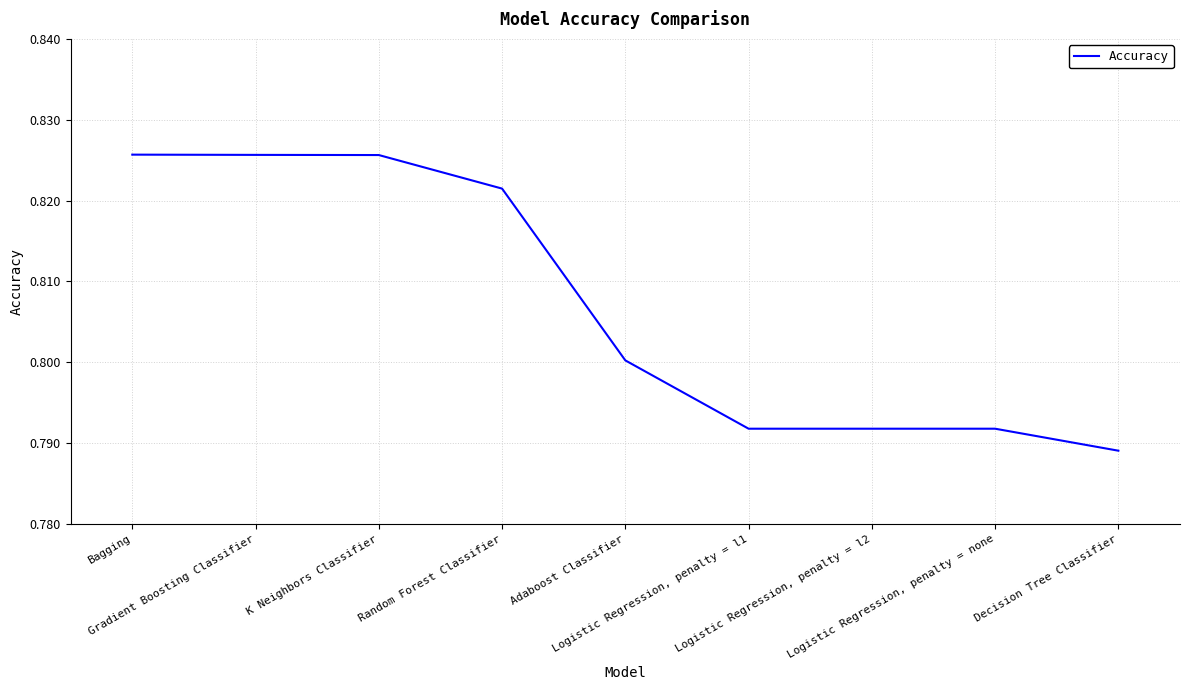

What is the value of the 9th point from the left?

0.8